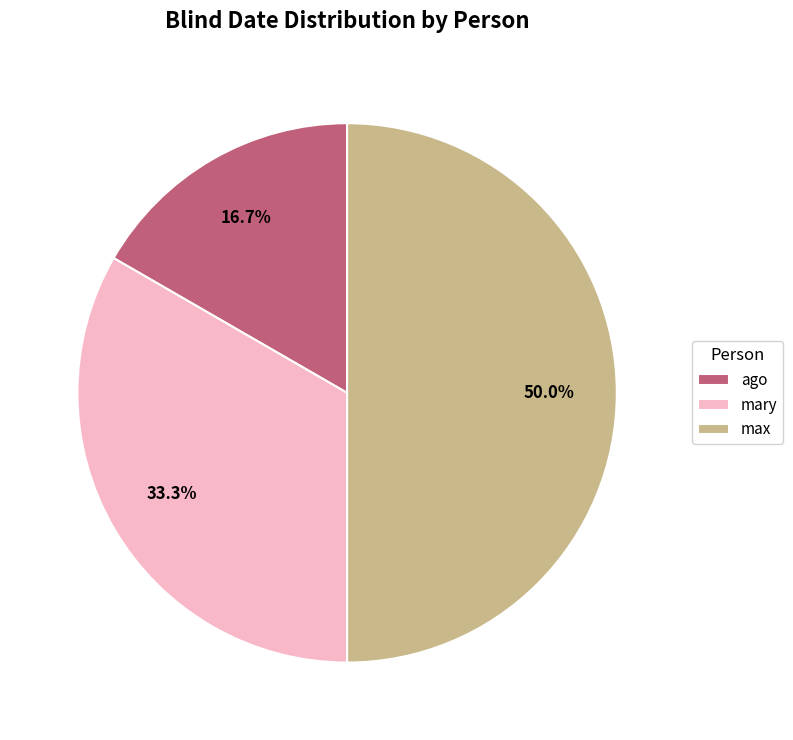

Rank the categories by value from lowest to highest.

ago, mary, max